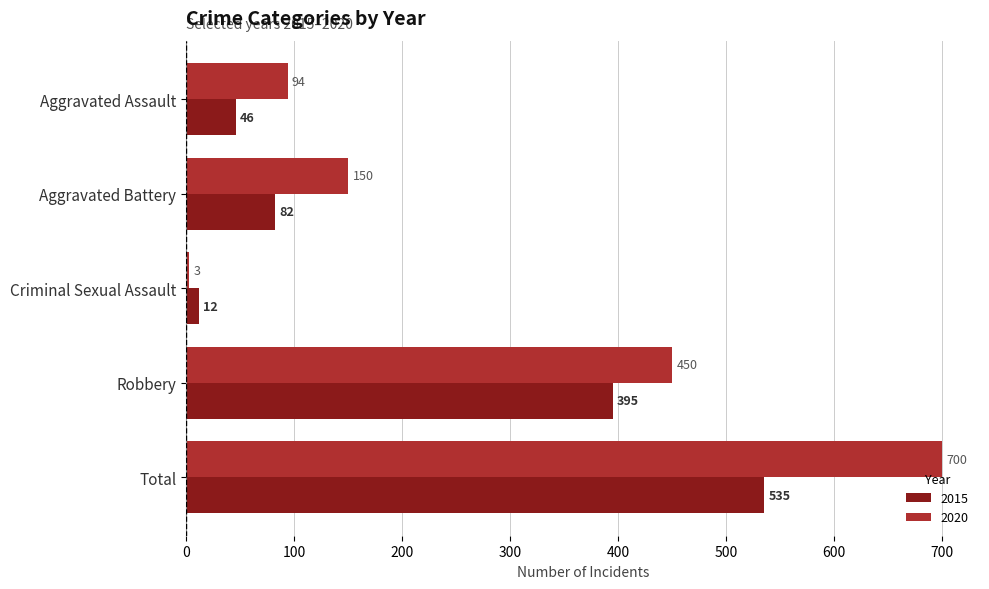

What is the sum of the 2020 values at Aggravated Battery and Total?

850